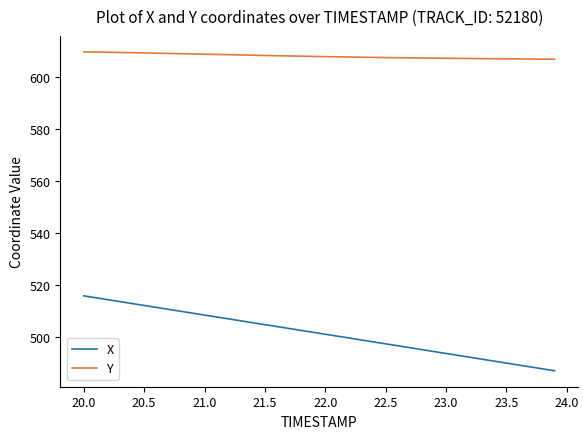

List the series in order of their overall mean, highest first.

Y, X